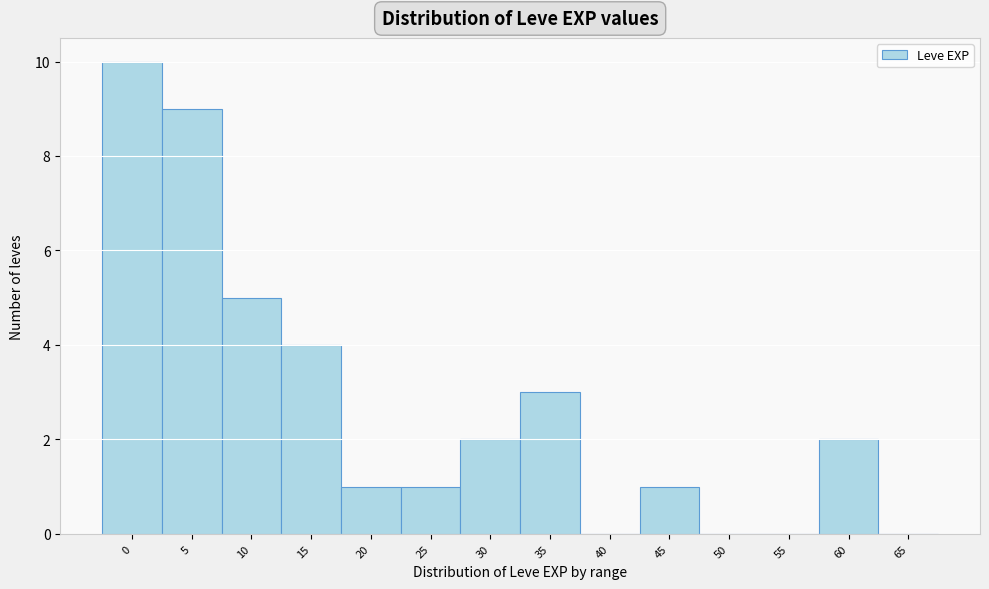

Reading left to right, transcribe all the data shown in this chart.

0=10	5=9	10=5	15=4	20=1	25=1	30=2	35=3	40=0	45=1	50=0	55=0	60=2	65=0